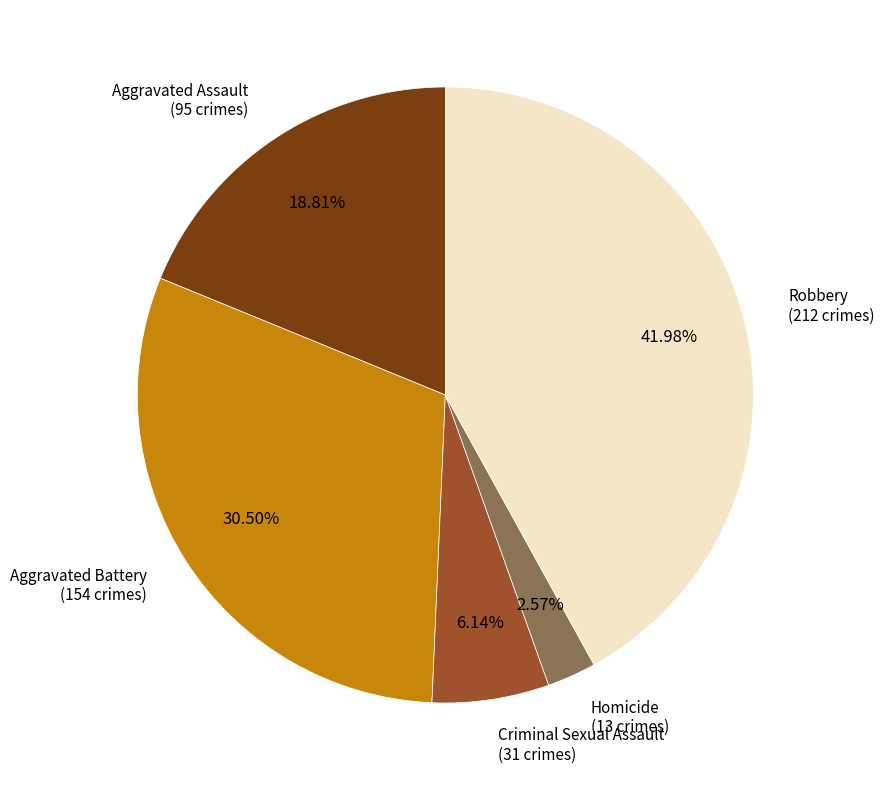

Does any single category account for the majority?

No